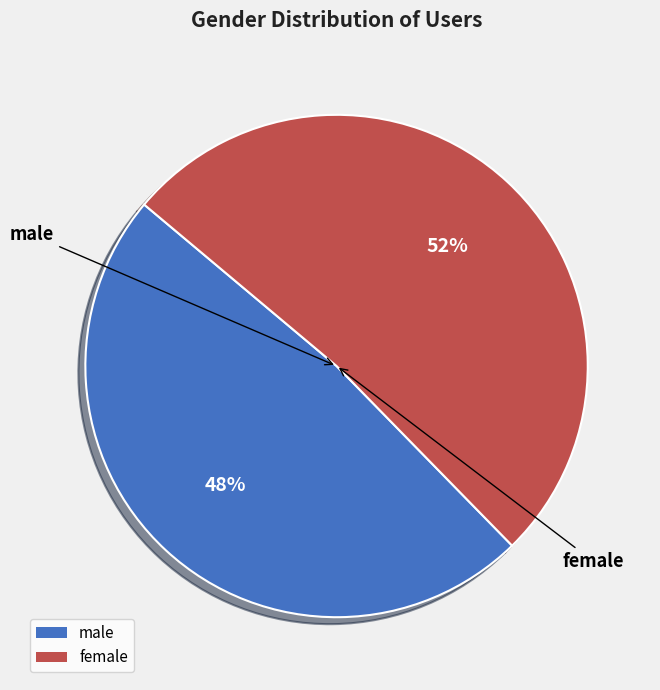

Count the number of slices in the pie.

2